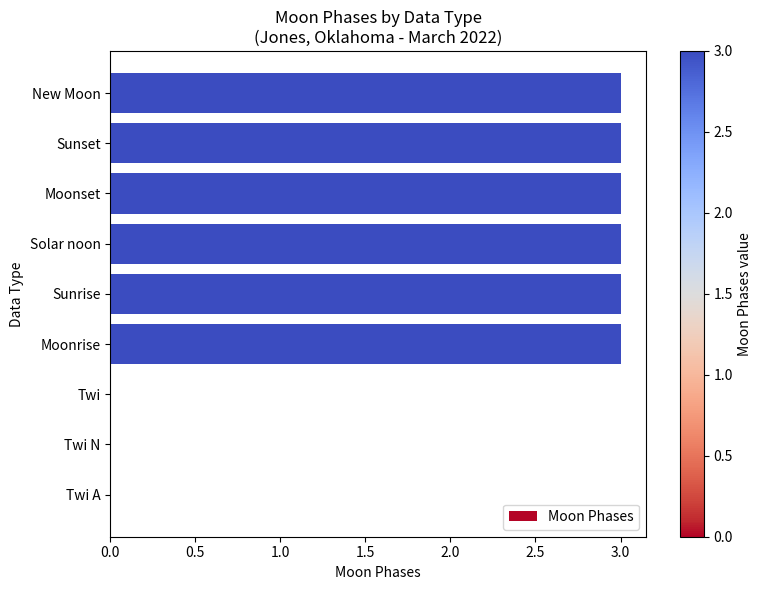

The value at Sunset is 2. True or false?

False